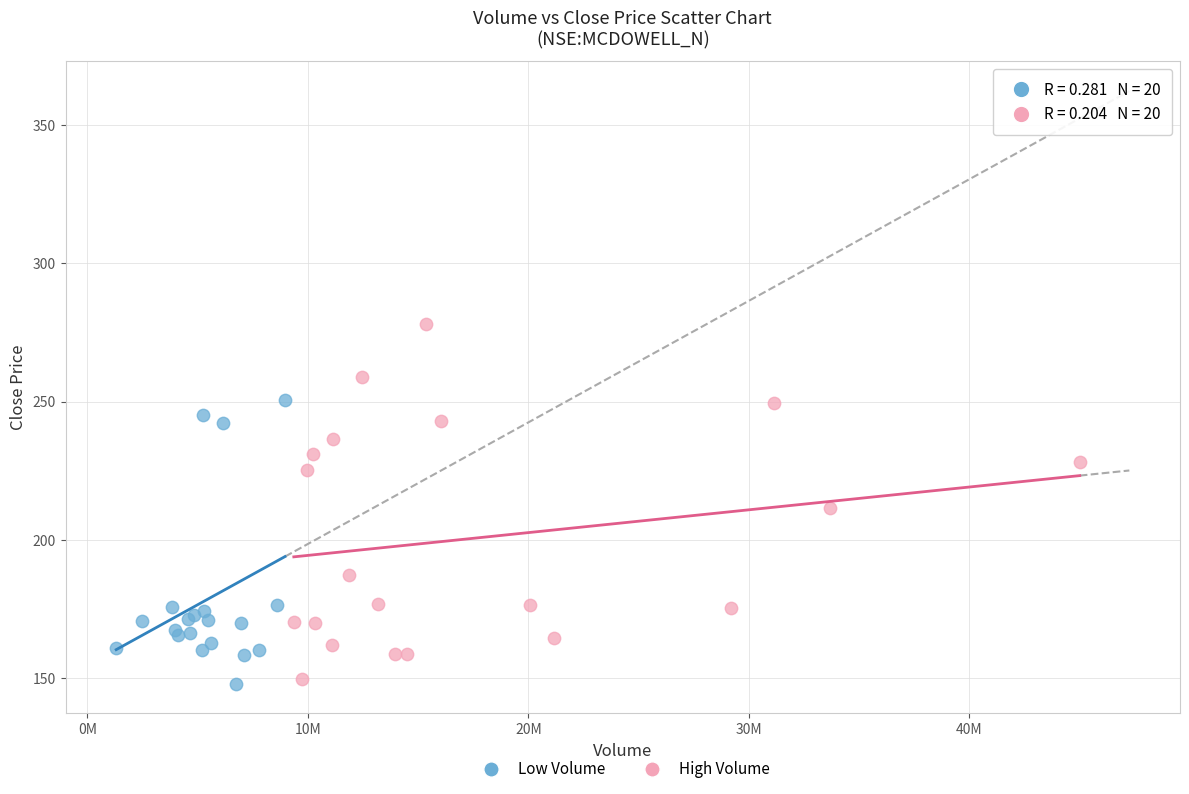

Which series reaches the maximum Y coordinate?

High Volume